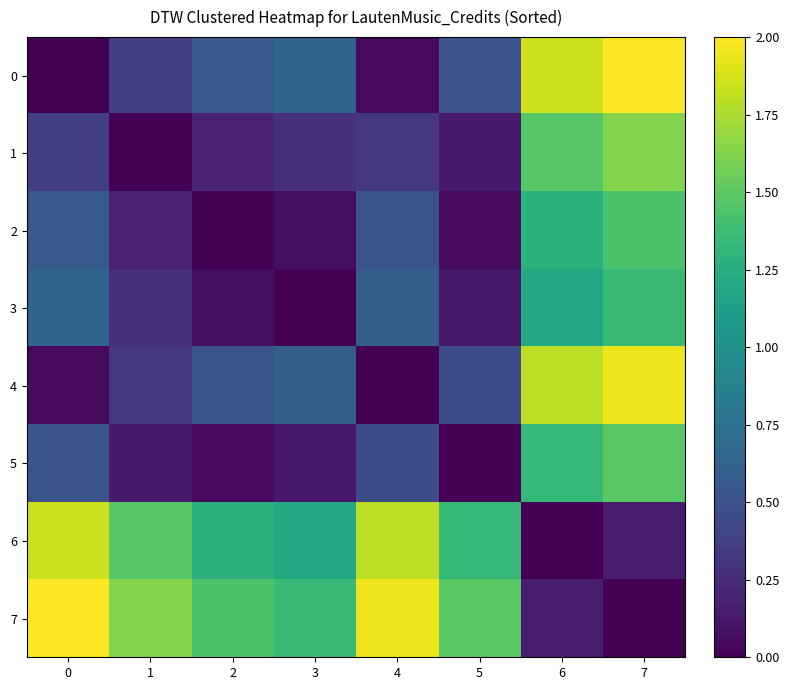

How many distinct data groups are displayed?

8